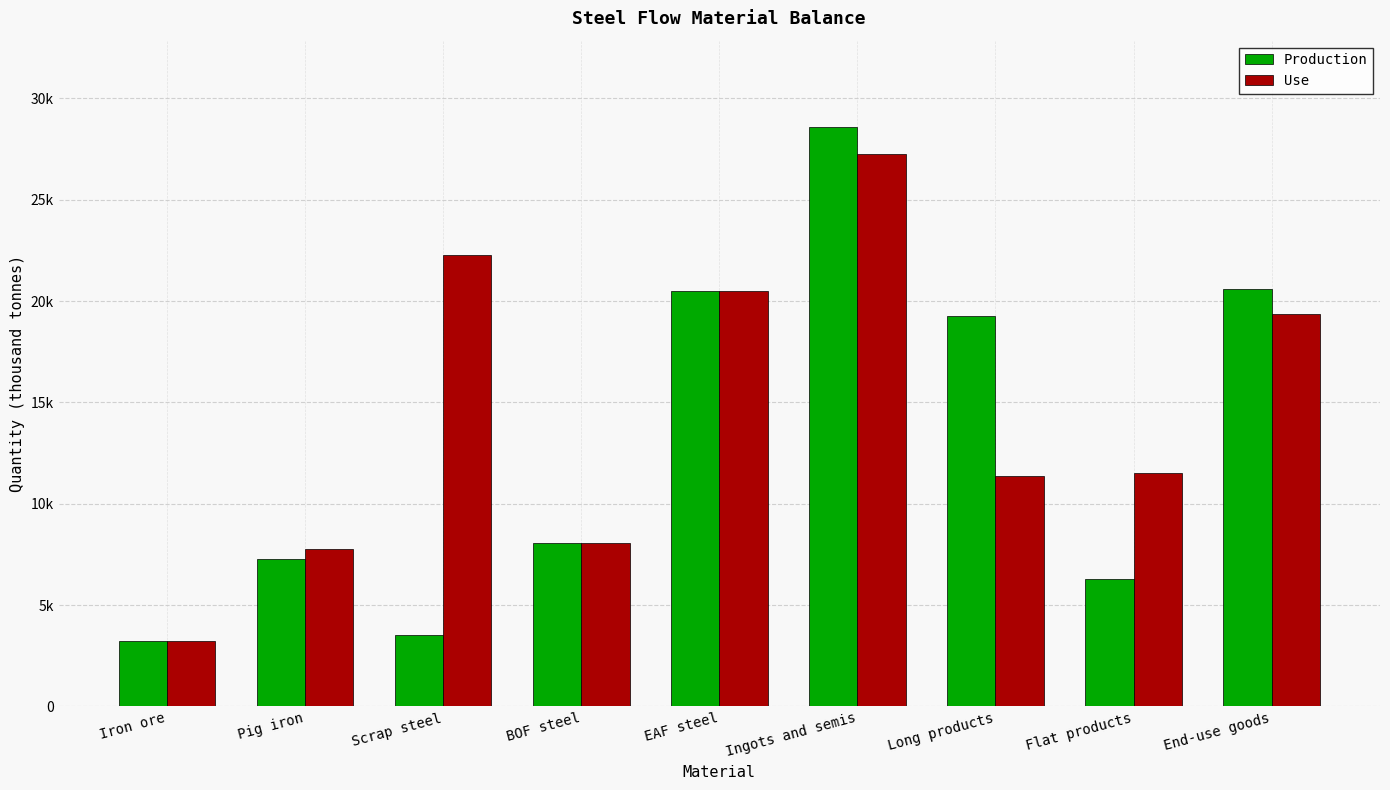

What are all the series names shown in the legend?

Production, Use